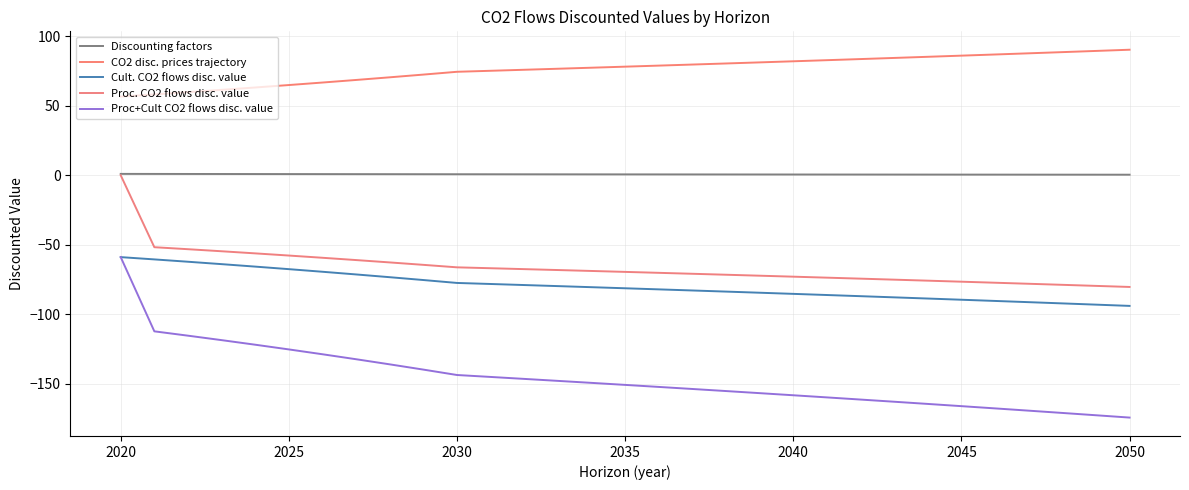

Reading left to right, what are all the values shown in this chart?

Discounting factors: 1.0	1.0	0.9	0.9	0.9	0.9	0.8	0.8	0.8	0.8	0.7	0.7	0.7	0.7	0.7	0.6	0.6	0.6	0.6	0.6	0.6	0.5	0.5	0.5	0.5	0.5	0.5	0.5	0.4	0.4	0.4
CO2 disc. prices trajectory: 56.6	58.1	59.8	61.4	63.1	64.9	66.7	68.5	70.4	72.4	74.4	75.1	75.9	76.6	77.3	78.1	78.9	79.6	80.4	81.2	82.0	82.8	83.6	84.4	85.2	86.0	86.8	87.7	88.5	89.4	90.3
Cult. CO2 flows disc. value: -58.9	-60.5	-62.2	-63.9	-65.7	-67.5	-69.4	-71.3	-73.3	-75.3	-77.4	-78.2	-78.9	-79.7	-80.5	-81.2	-82.0	-82.8	-83.6	-84.4	-85.3	-86.1	-86.9	-87.8	-88.6	-89.5	-90.4	-91.2	-92.1	-93.0	-93.9
Proc. CO2 flows disc. value: 0.0	-51.7	-53.2	-54.6	-56.2	-57.7	-59.3	-61.0	-62.7	-64.4	-66.2	-66.8	-67.5	-68.1	-68.8	-69.5	-70.1	-70.8	-71.5	-72.2	-72.9	-73.6	-74.3	-75.1	-75.8	-76.5	-77.3	-78.0	-78.8	-79.5	-80.3
Proc+Cult CO2 flows disc. value: -58.9	-112.2	-115.3	-118.5	-121.8	-125.2	-128.7	-132.3	-135.9	-139.7	-143.6	-145.0	-146.4	-147.8	-149.3	-150.7	-152.2	-153.7	-155.1	-156.7	-158.2	-159.7	-161.3	-162.8	-164.4	-166.0	-167.6	-169.2	-170.9	-172.5	-174.2